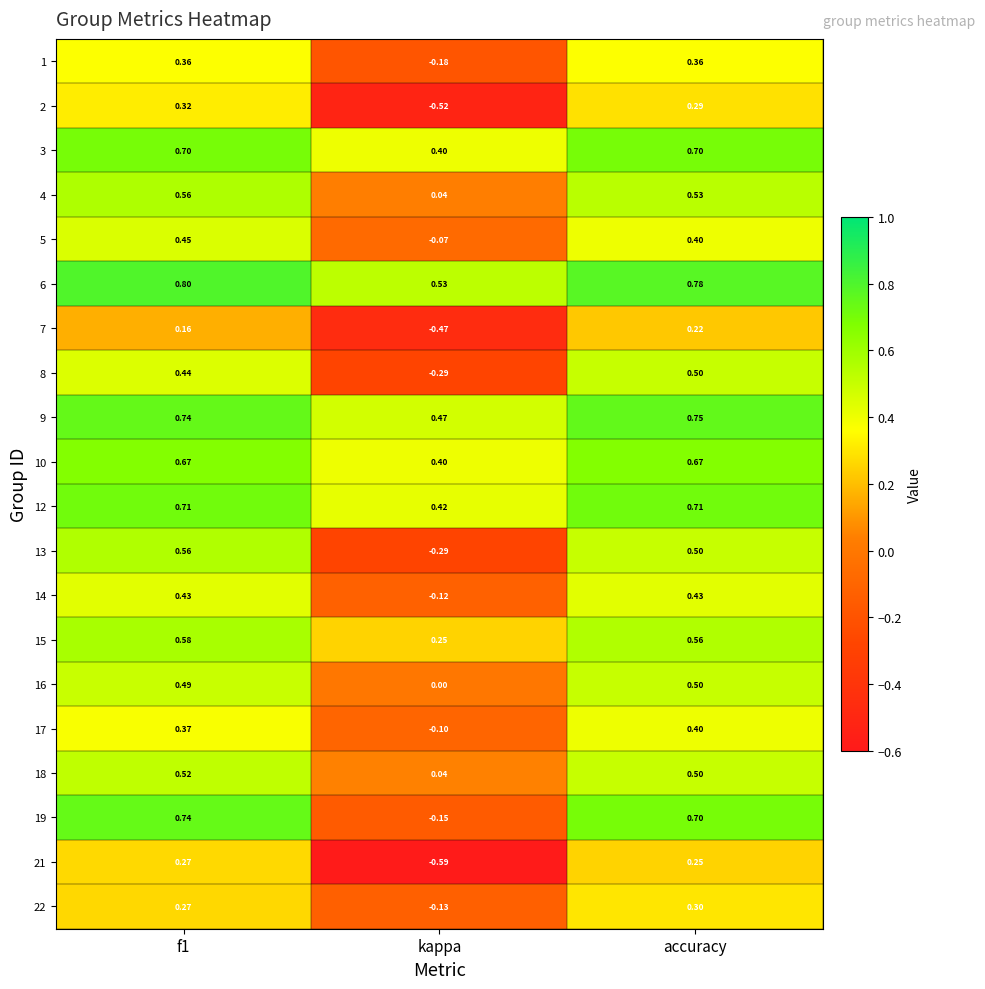

What is the total value across all series at f1?

10.1